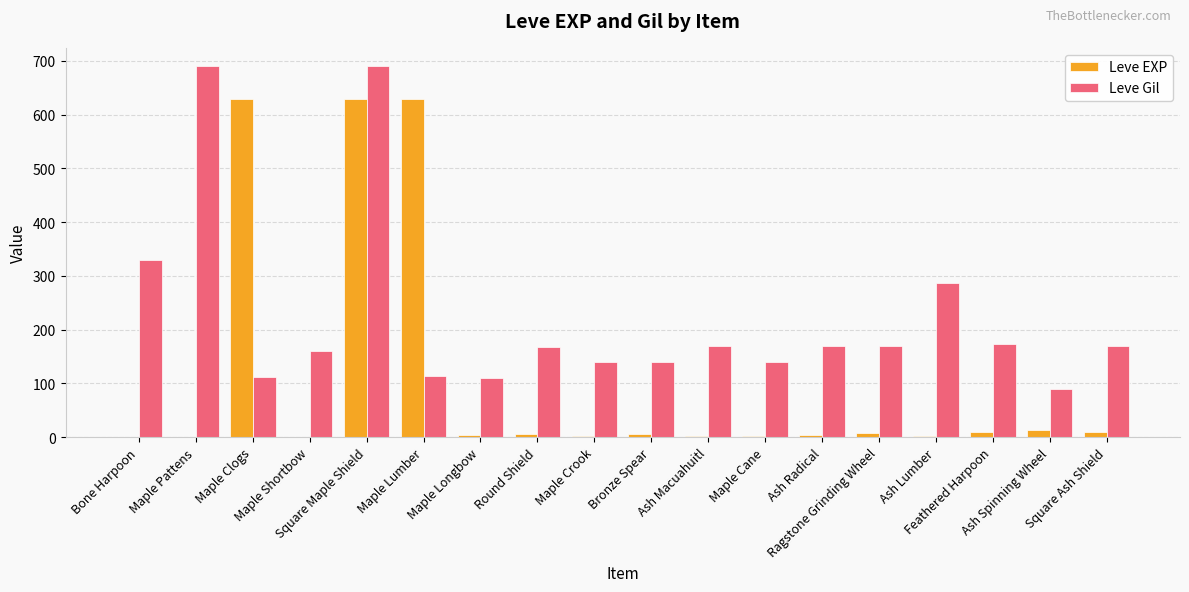

What value does the Leve EXP series have at Square Maple Shield, to the nearest 50?

650